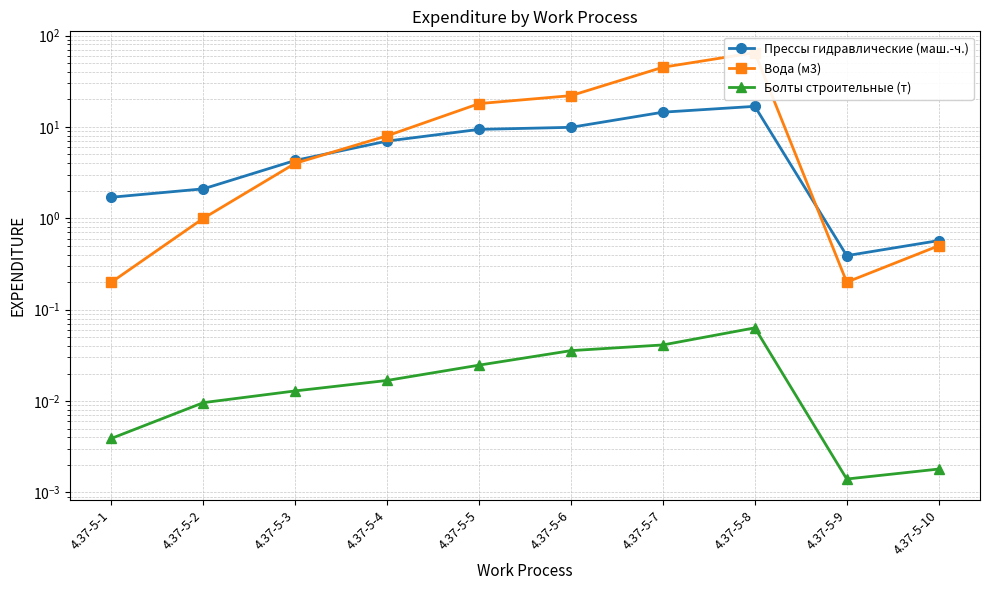

Rank the series by their average value, from lowest to highest.

Болты строительные (т), Прессы гидравлические (маш.-ч.), Вода (м3)